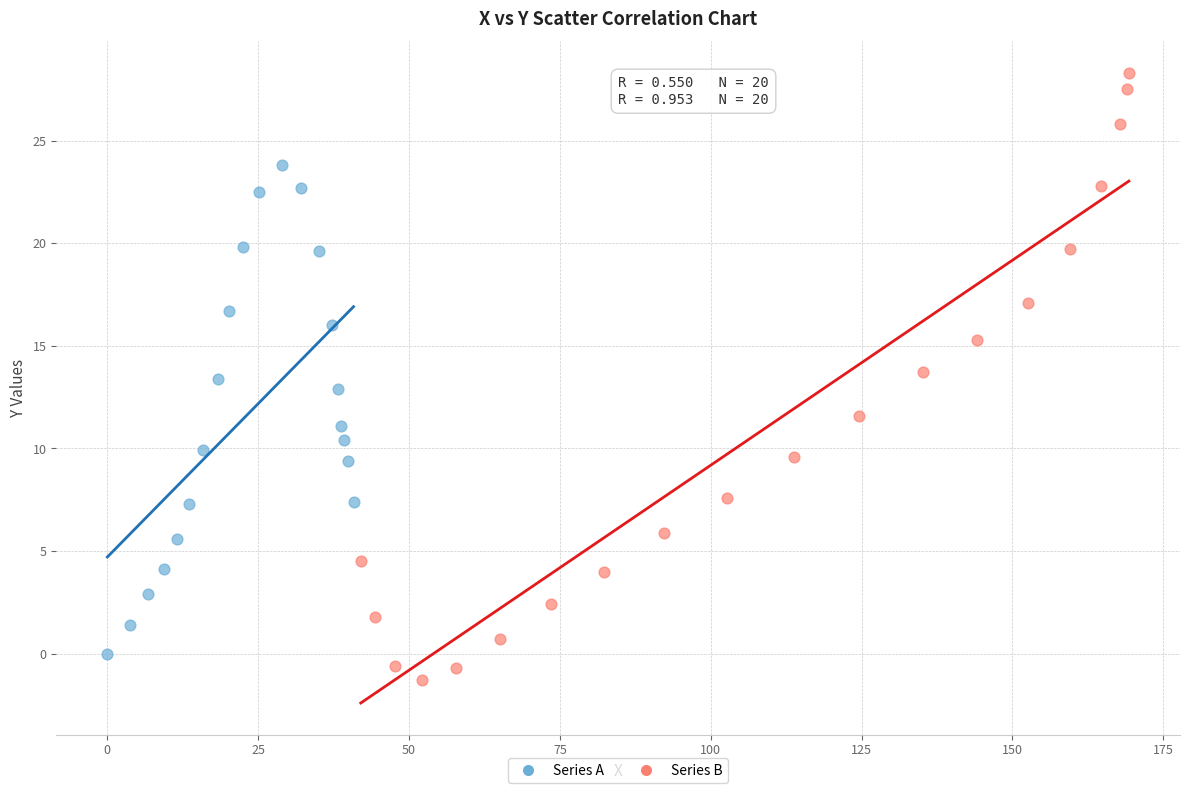

What are all the series names shown in the legend?

Series A, Series B